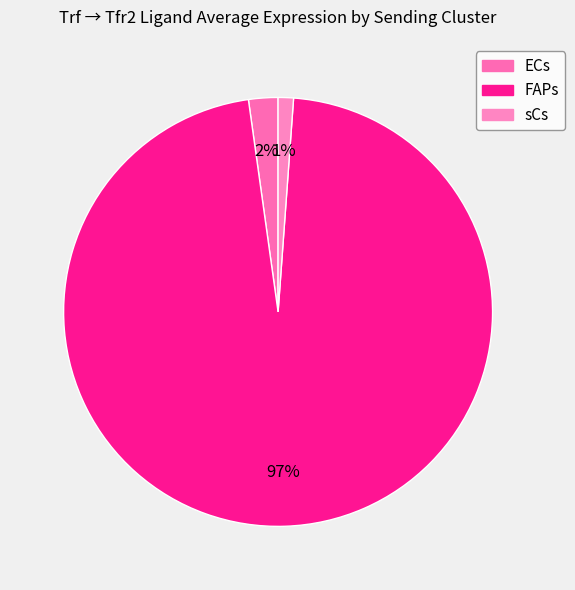

Does any single category account for the majority?

Yes